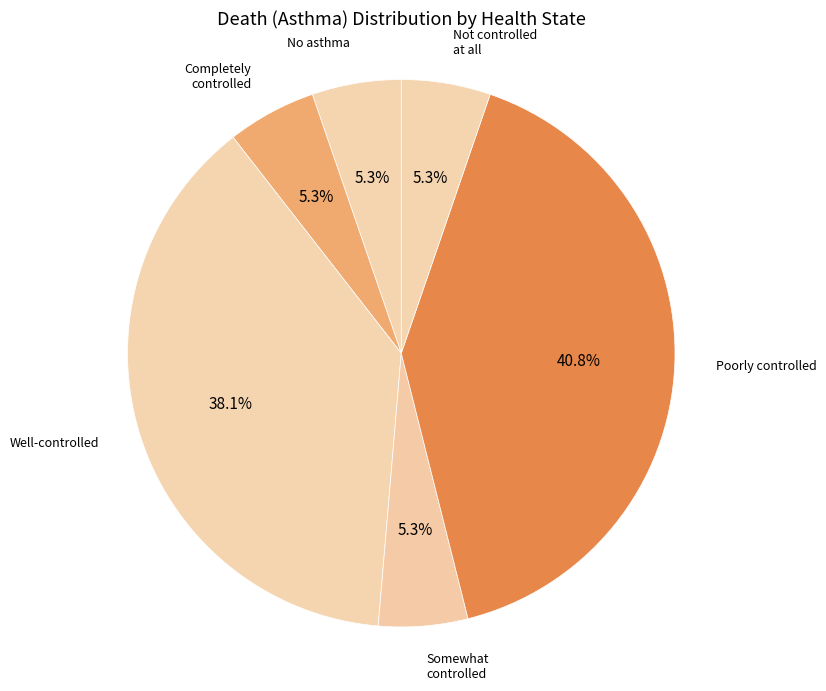

How many segments does this pie chart have?

6